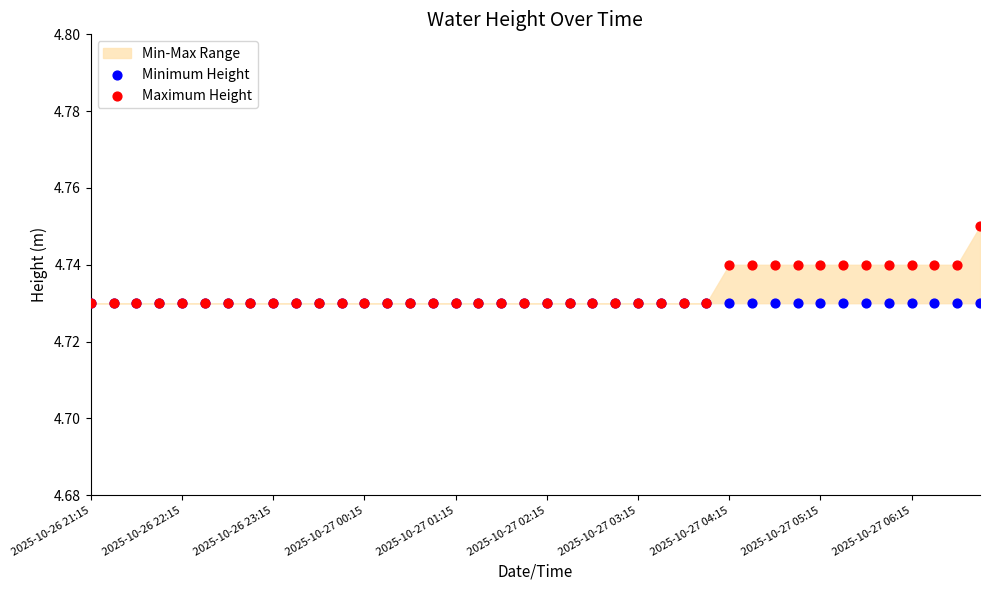

Which series reaches the minimum Y coordinate?

Minimum Height